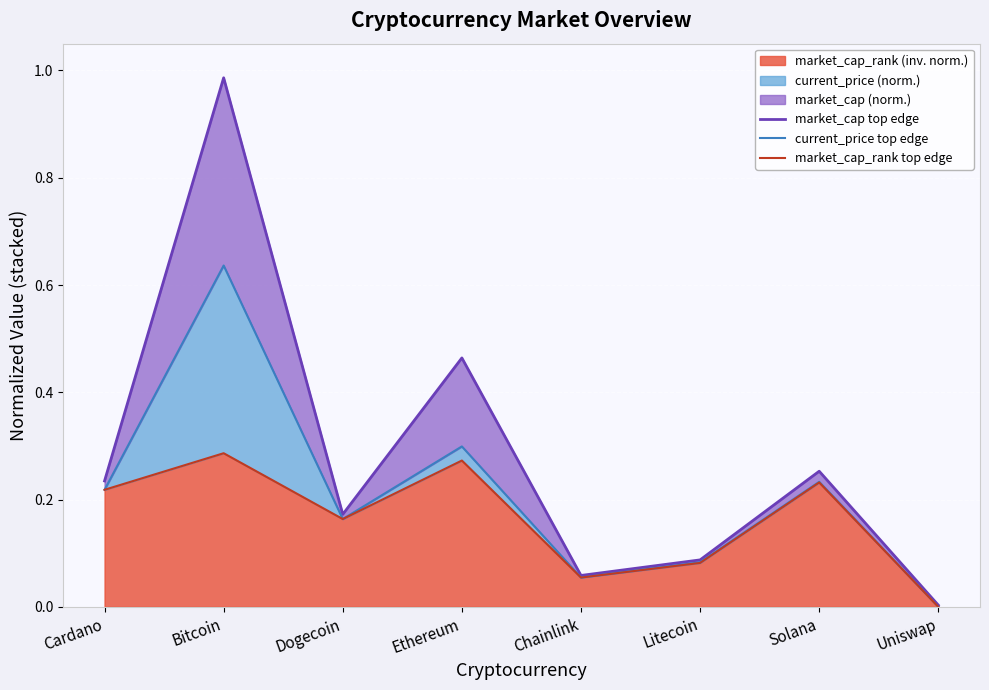

Reading left to right, extract all data points from this chart.

market_cap top edge: Cardano=0.2	Bitcoin=1.0	Dogecoin=0.2	Ethereum=0.5	Chainlink=0.1	Litecoin=0.1	Solana=0.3	Uniswap=0.0
current_price top edge: Cardano=0.2	Bitcoin=0.6	Dogecoin=0.2	Ethereum=0.3	Chainlink=0.1	Litecoin=0.1	Solana=0.2	Uniswap=0.0
market_cap_rank top edge: Cardano=0.2	Bitcoin=0.3	Dogecoin=0.2	Ethereum=0.3	Chainlink=0.1	Litecoin=0.1	Solana=0.2	Uniswap=0.0